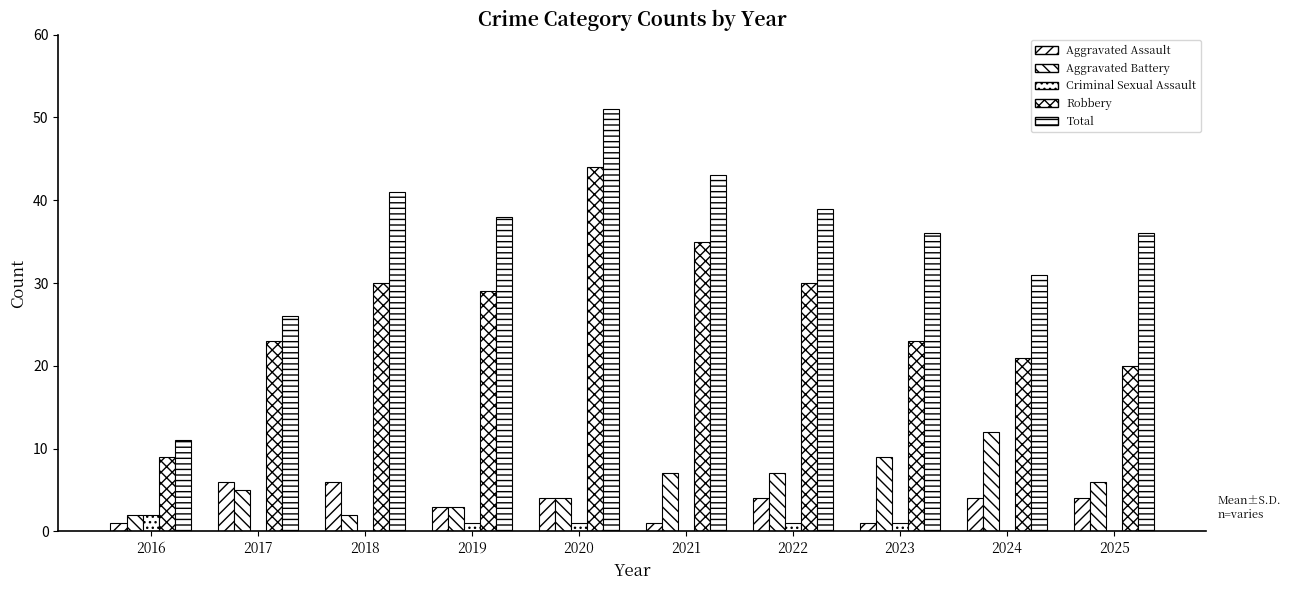

Count the number of categories in the chart.

10